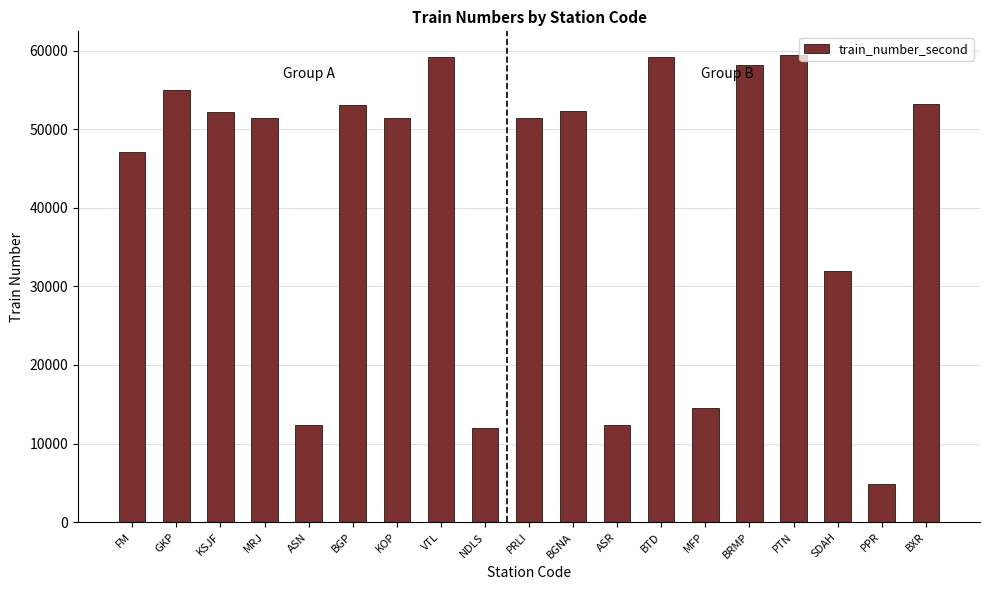

What is the value of the 7th bar from the left?

51410